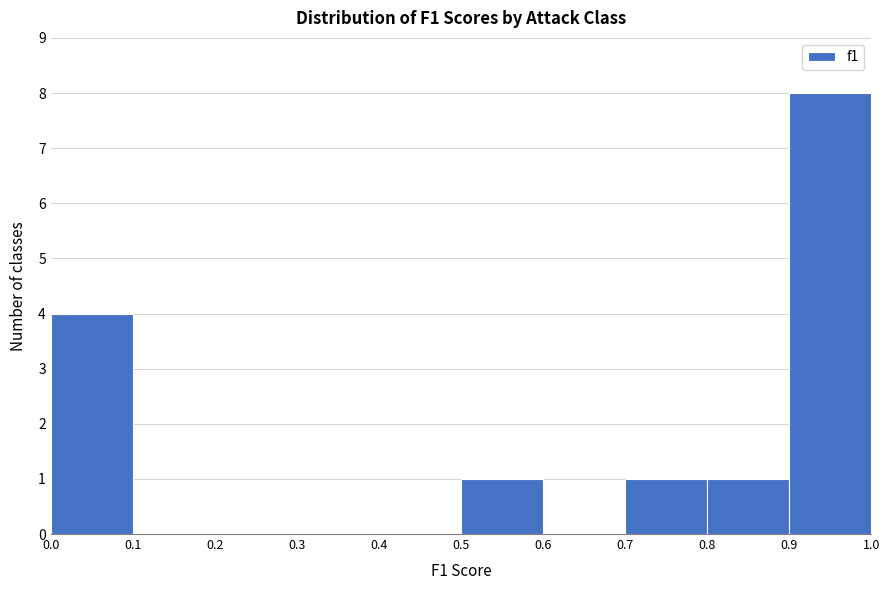

Which range on the x-axis has the tallest bar?

0.9 to 1.0